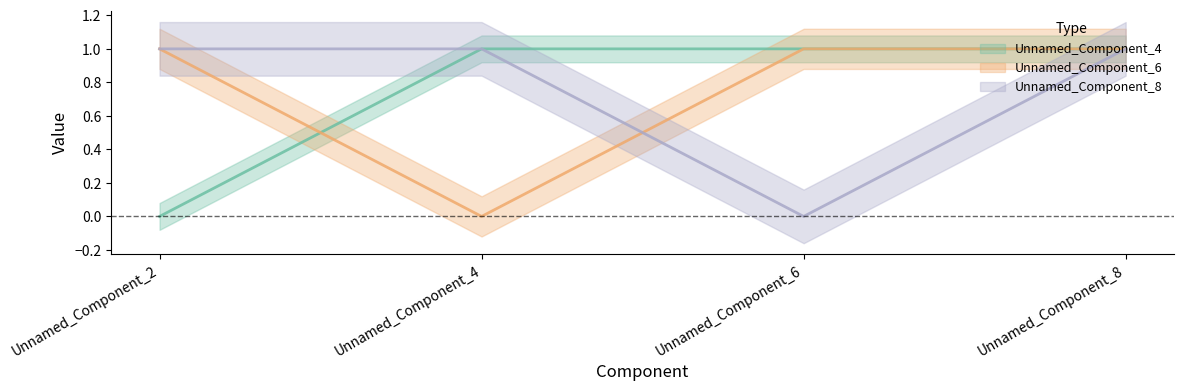

What is the difference between the second highest and minimum values in the Unnamed_Component_8 series?

1